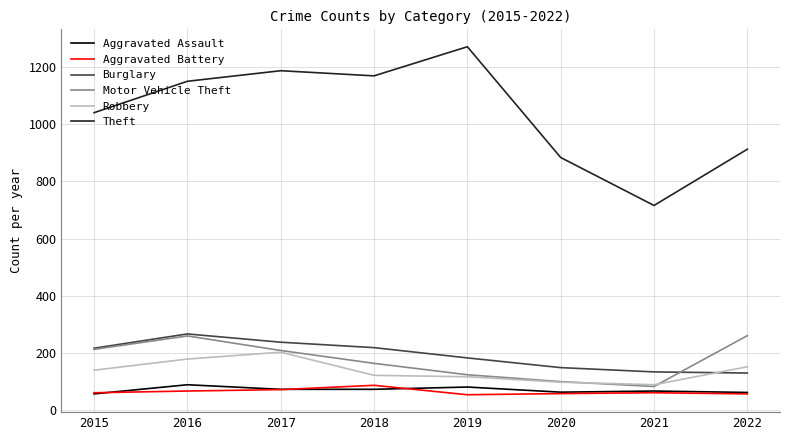

The value of Burglary at 2022 is 129. True or false?

True